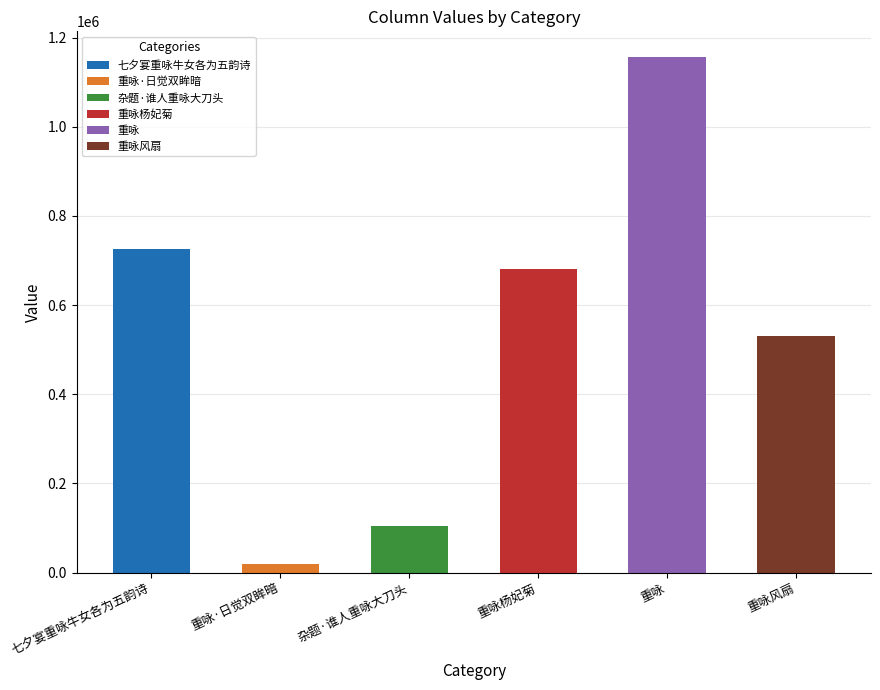

What is the label of the 3rd bar from the right?

重咏杨妃菊